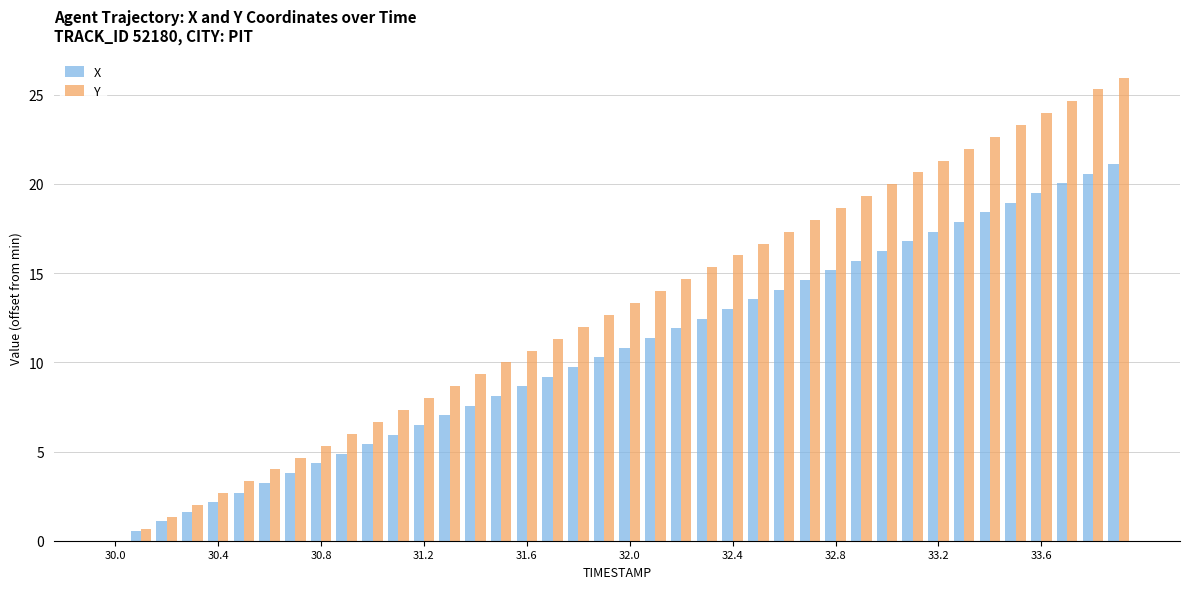

What is the sum of all Y values?

519.4